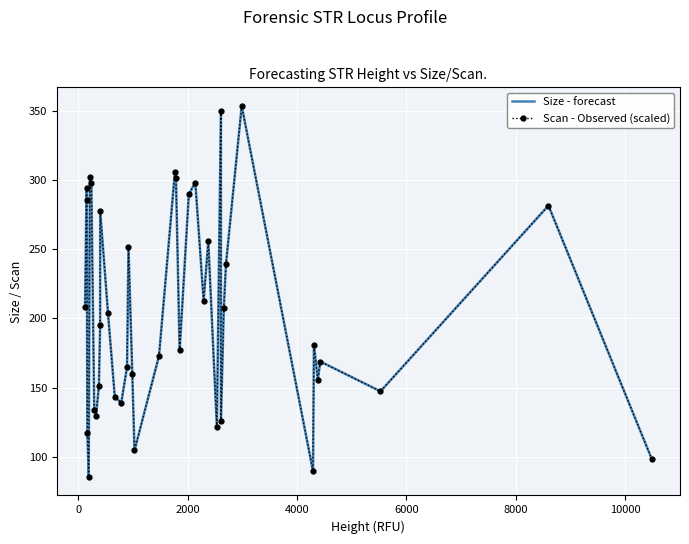

True or false: Scan - Observed (scaled) has a value of 126.1 at 11.

False